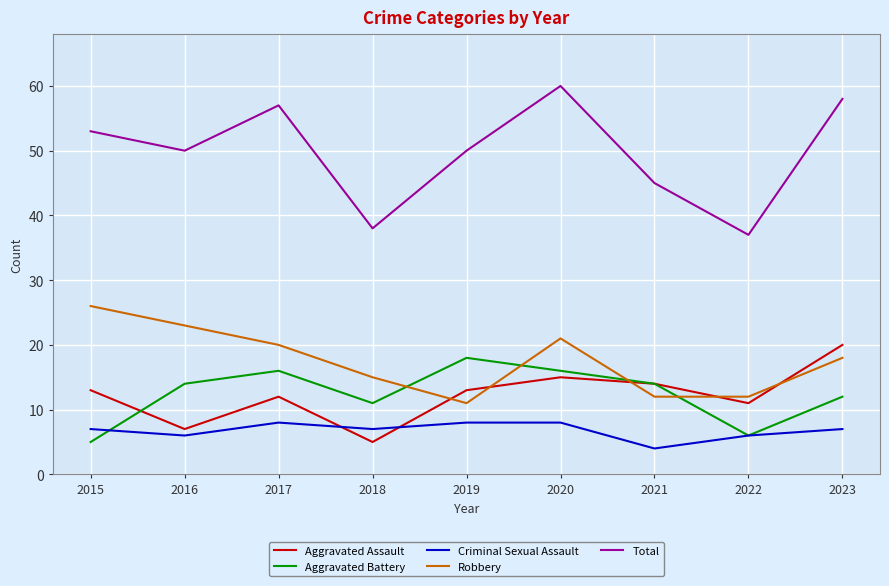

List the series in order of their peak value, highest first.

Total, Robbery, Aggravated Assault, Aggravated Battery, Criminal Sexual Assault